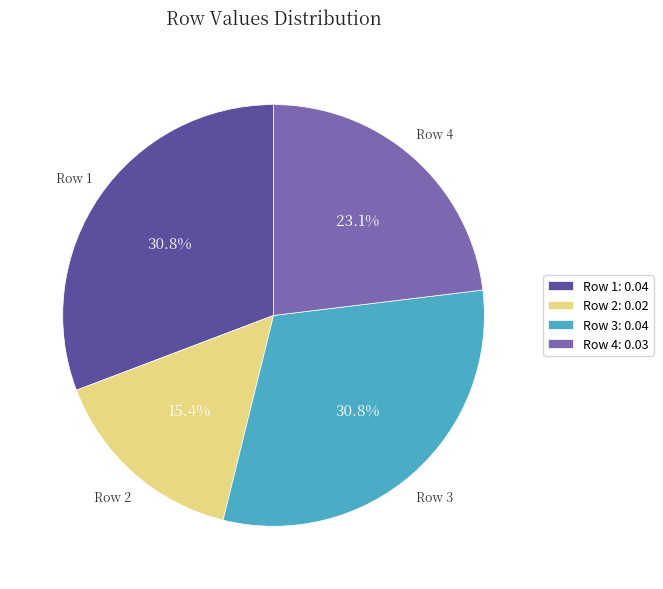

Between Row 1 and Row 4, which is larger?

Row 1